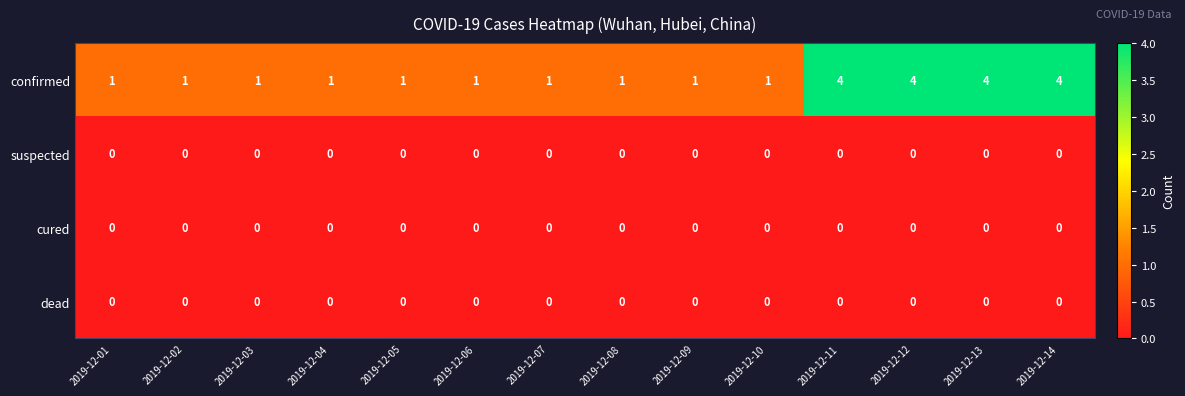

True or false: suspected has a value of 0 at 2019-12-10.

True